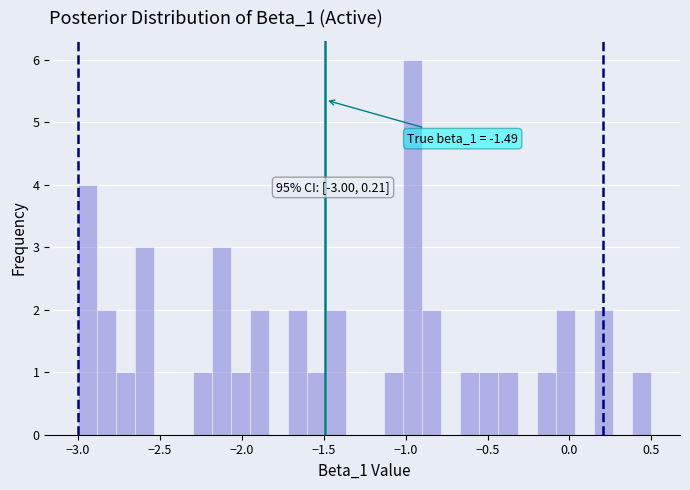

Around what value on the x-axis is the tallest bar? Give the approximate position of its centre, as read against the axis.

-0.95